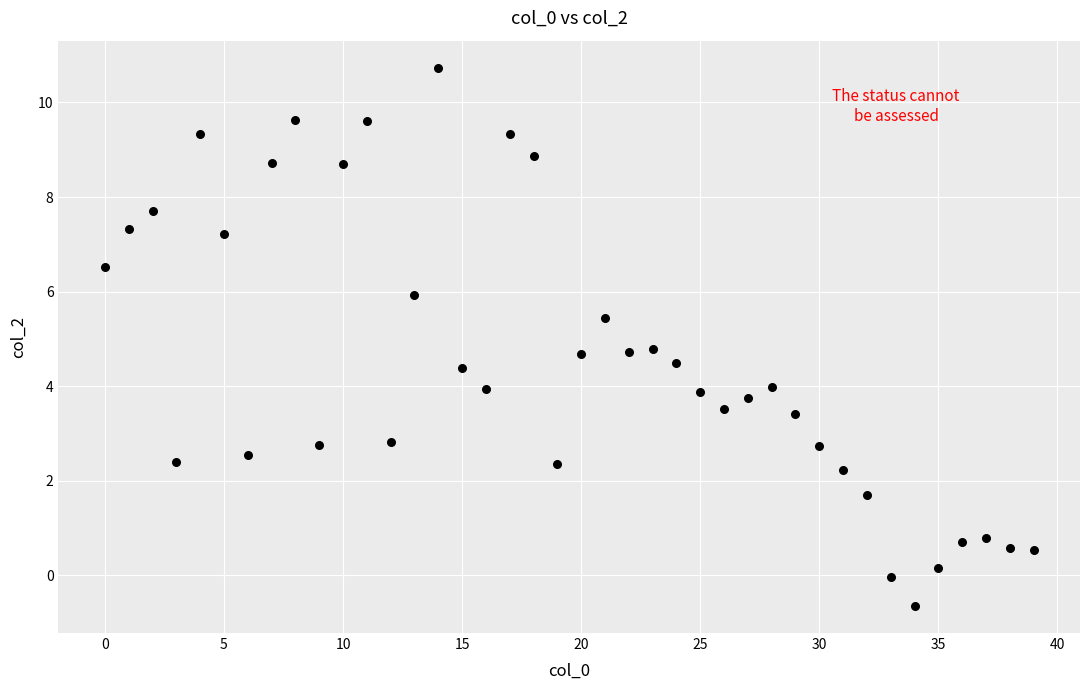

What is the range of Y values (max minus min)?

11.4